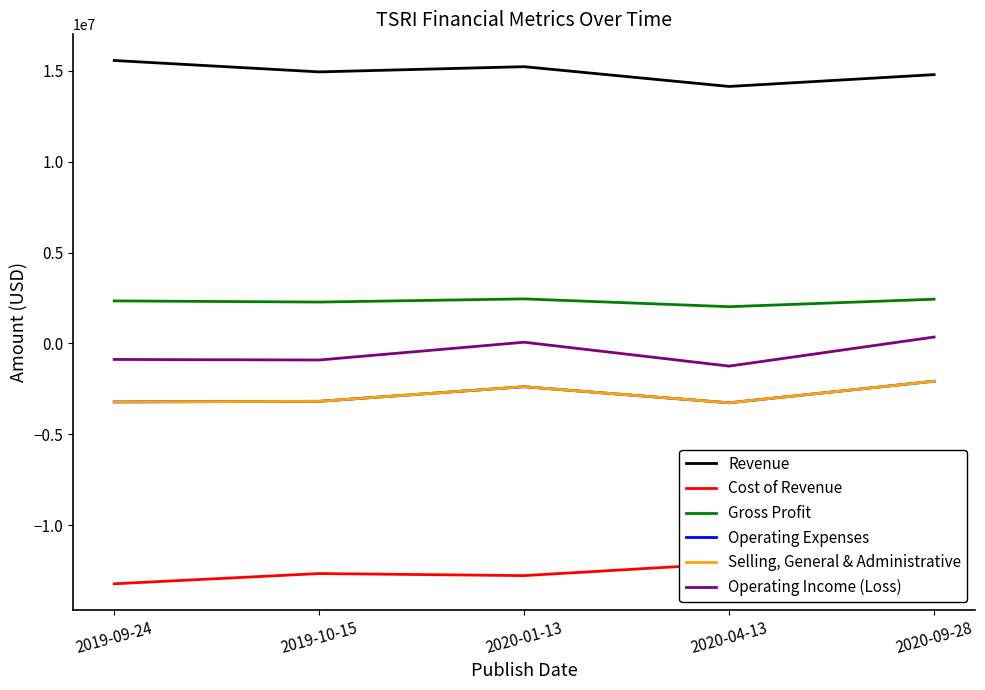

What is the label of the 2nd point from the right?

2020-04-13